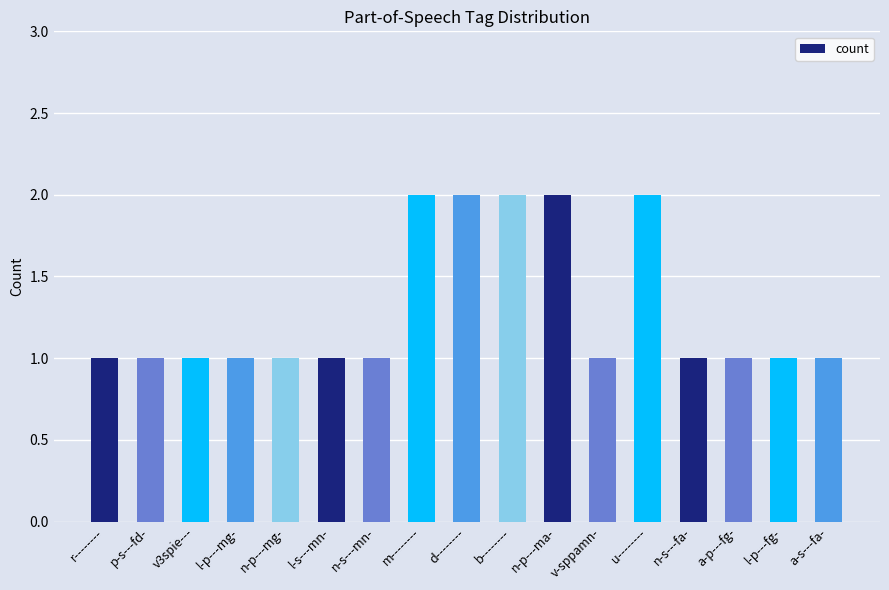

How many bars are there in total?

17